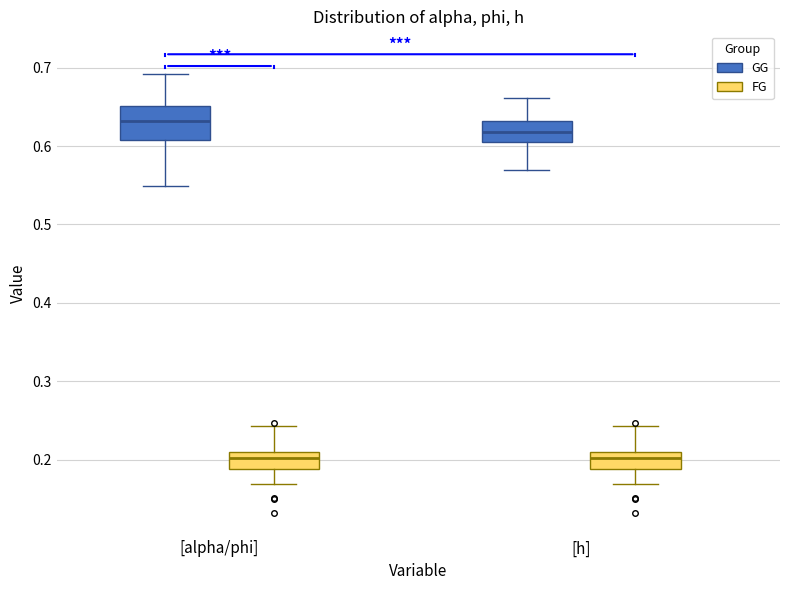

Where does the upper whisker of the box for [h] (GG) end on the y-axis? The values are not printed on the chart, so give them approximately, as read against the axis.

0.66